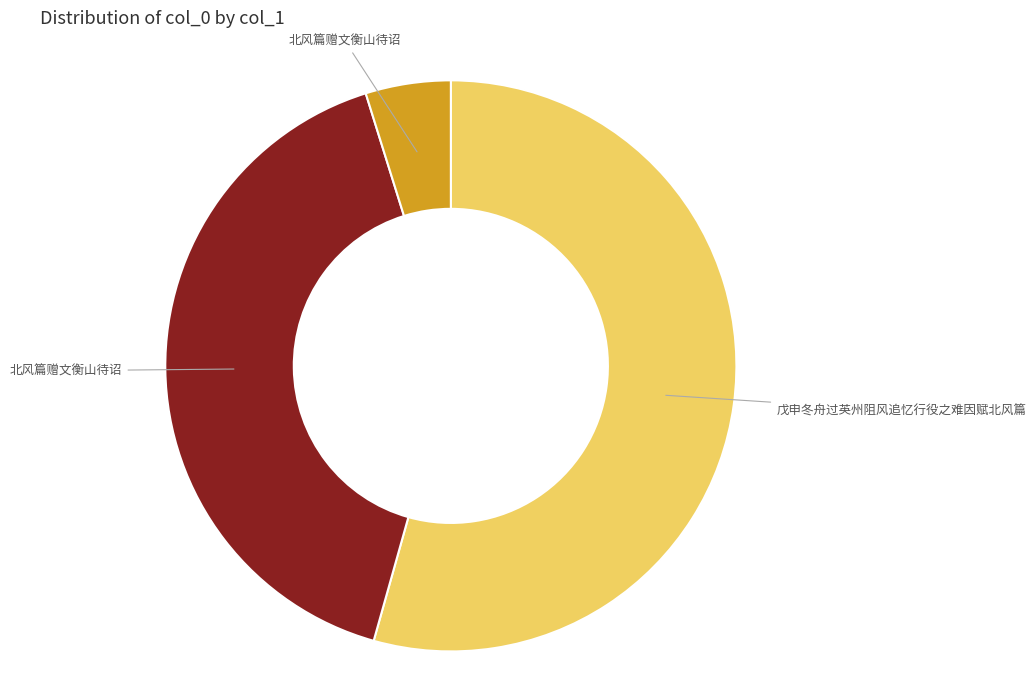

Is there any slice that represents more than half of the pie?

Yes